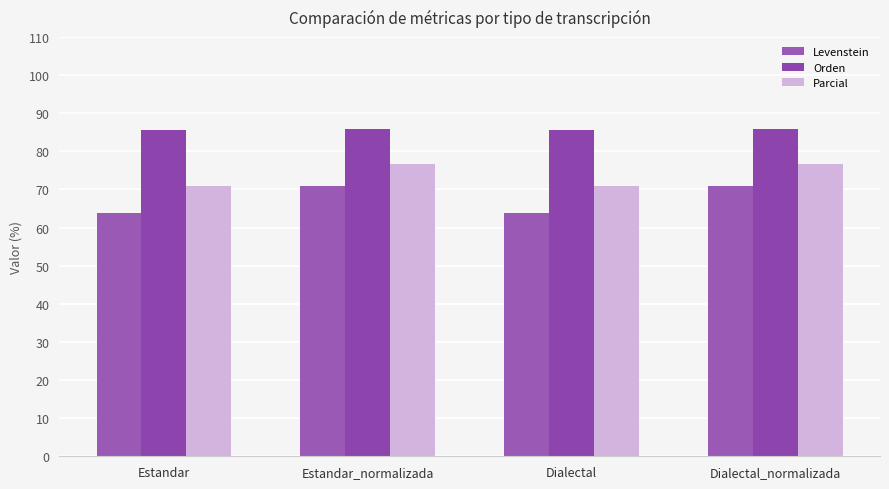

At Estandar, list the series in order from largest to smallest.

Orden, Parcial, Levenstein